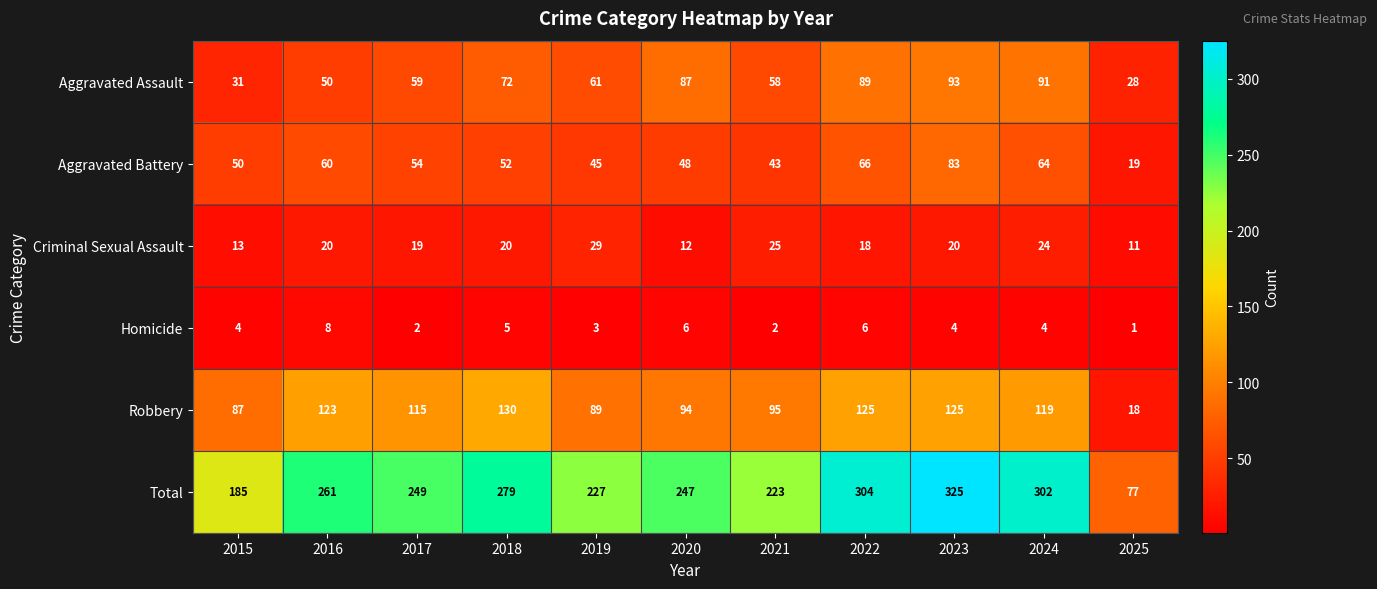

What is the difference between the highest and lowest values at 2022?

298